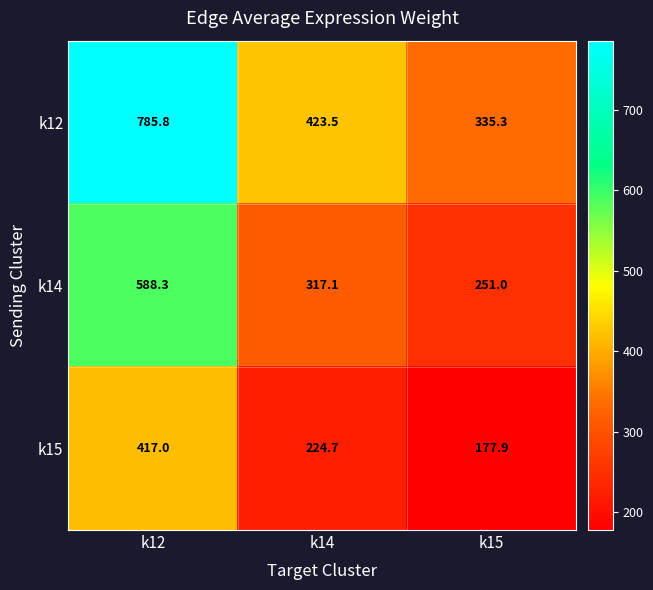

The k12 series shows 423.5 at k14. True or false?

True